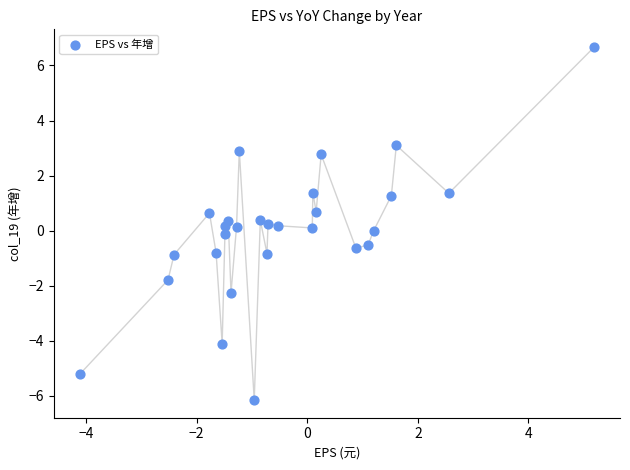

What is the range of X values (max minus min)?

9.3